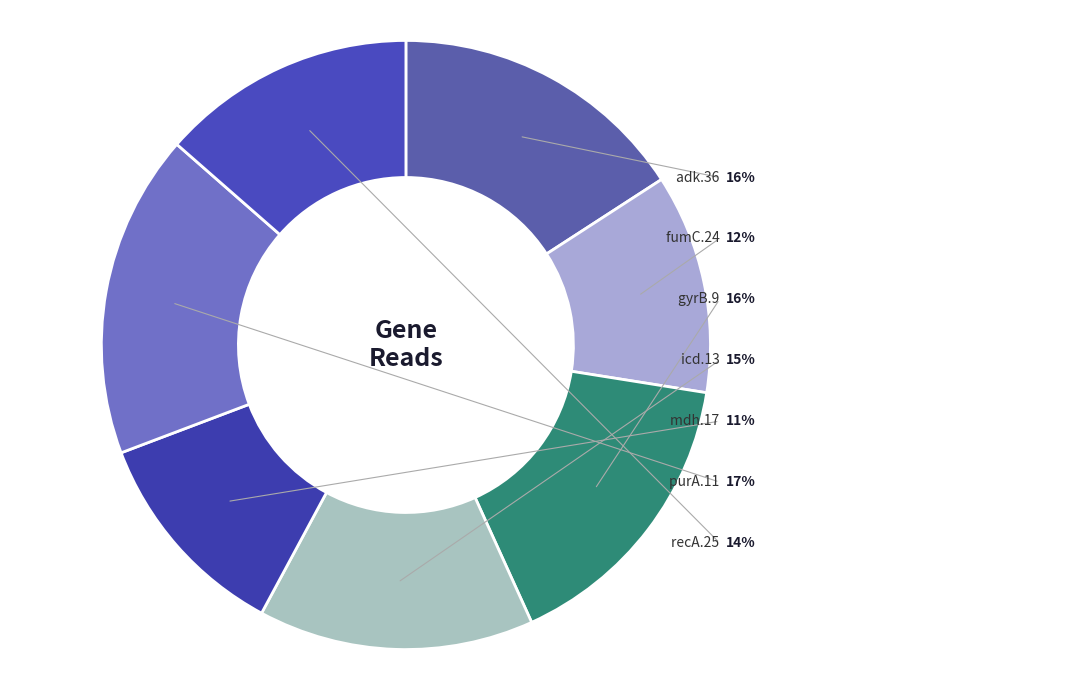

Approximately how many times larger is the value at purA.11 compared to icd.13?

1.2